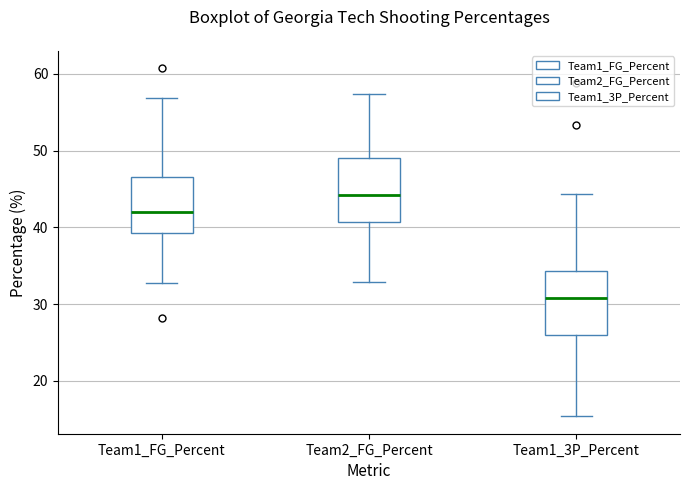

Where does the upper whisker of the box for Team2_FG_Percent end on the y-axis? The values are not printed on the chart, so give them approximately, as read against the axis.

57